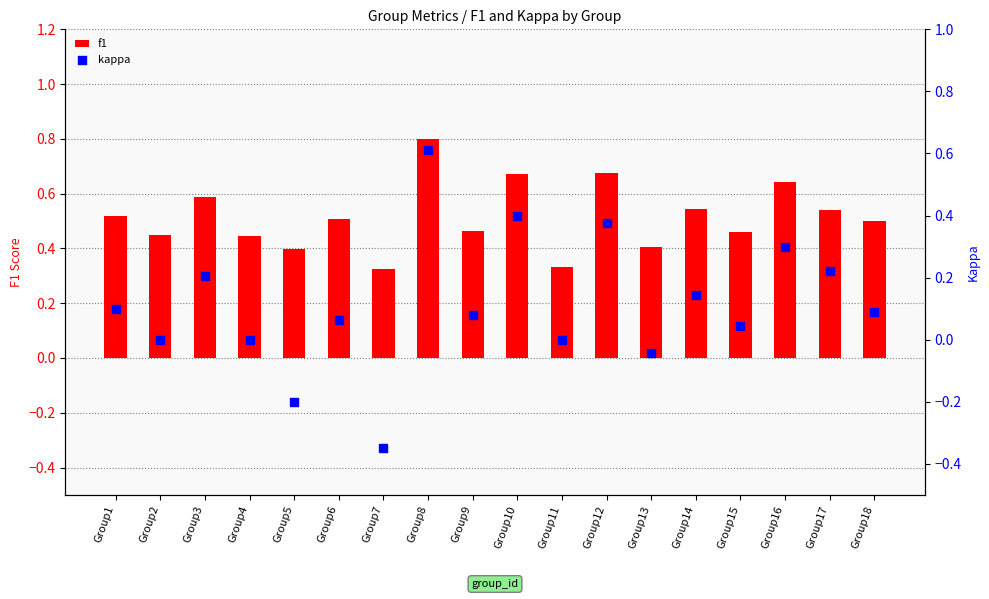

At which category is the sum across all series the highest?

Group8